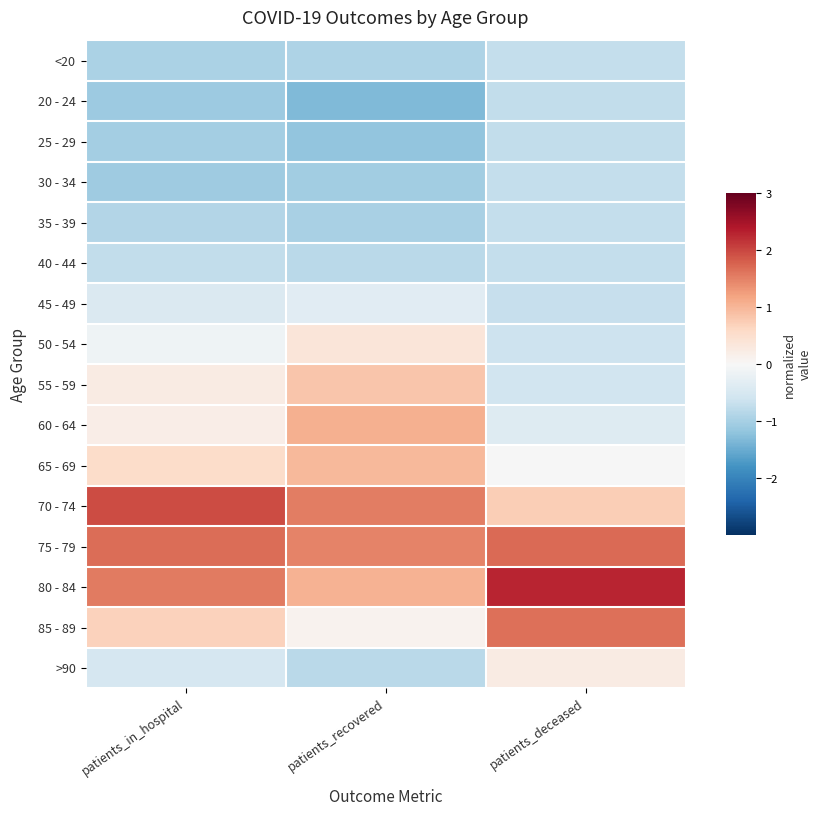

Reading right to left, transcribe all the data shown in this chart.

<20: patients_deceased=-0.7	patients_recovered=-0.9	patients_in_hospital=-1.0
20 - 24: patients_deceased=-0.7	patients_recovered=-1.3	patients_in_hospital=-1.1
25 - 29: patients_deceased=-0.7	patients_recovered=-1.2	patients_in_hospital=-1.0
30 - 34: patients_deceased=-0.7	patients_recovered=-1.1	patients_in_hospital=-1.1
35 - 39: patients_deceased=-0.7	patients_recovered=-1.0	patients_in_hospital=-0.9
40 - 44: patients_deceased=-0.7	patients_recovered=-0.8	patients_in_hospital=-0.7
45 - 49: patients_deceased=-0.7	patients_recovered=-0.3	patients_in_hospital=-0.4
50 - 54: patients_deceased=-0.6	patients_recovered=0.4	patients_in_hospital=-0.1
55 - 59: patients_deceased=-0.6	patients_recovered=0.8	patients_in_hospital=0.2
60 - 64: patients_deceased=-0.4	patients_recovered=1.1	patients_in_hospital=0.2
65 - 69: patients_deceased=-0.0	patients_recovered=1.0	patients_in_hospital=0.6
70 - 74: patients_deceased=0.7	patients_recovered=1.5	patients_in_hospital=1.9
75 - 79: patients_deceased=1.7	patients_recovered=1.5	patients_in_hospital=1.7
80 - 84: patients_deceased=2.3	patients_recovered=1.0	patients_in_hospital=1.6
85 - 89: patients_deceased=1.7	patients_recovered=0.1	patients_in_hospital=0.7
>90: patients_deceased=0.2	patients_recovered=-0.8	patients_in_hospital=-0.5